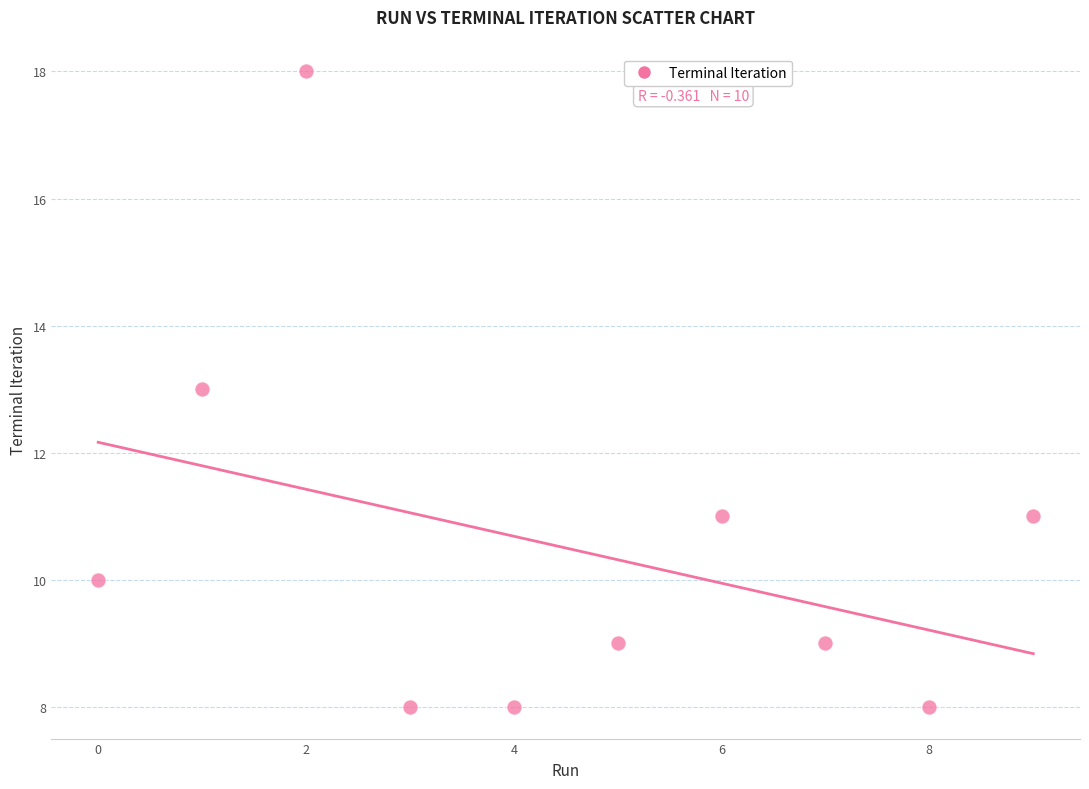

Count the number of points in this scatter plot.

10